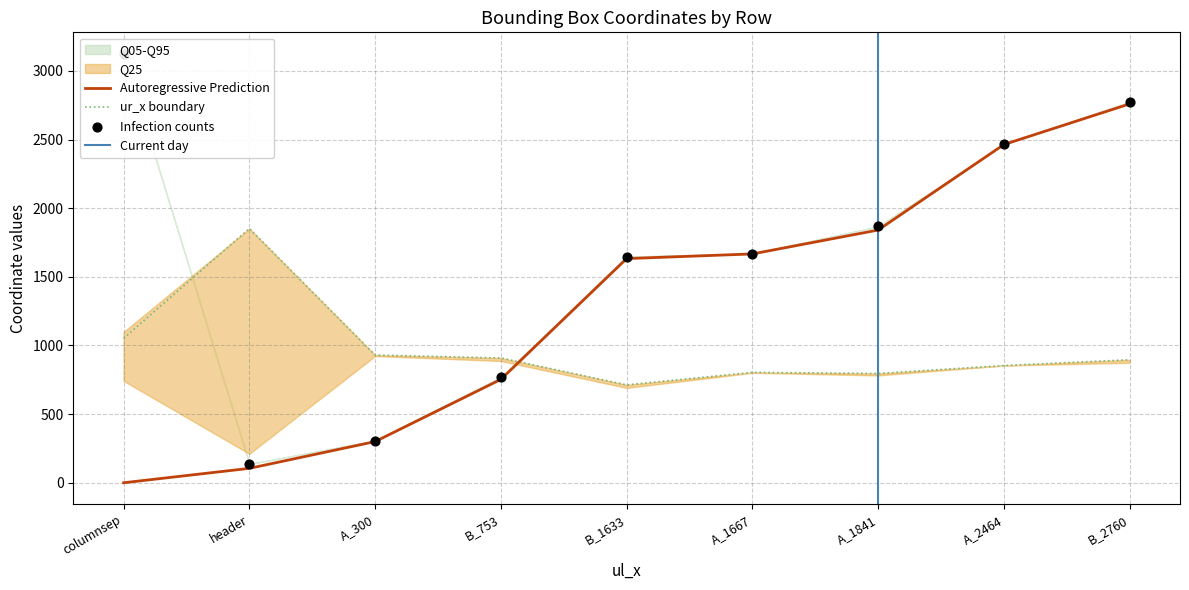

At which label does ur_x boundary reach its peak?

header